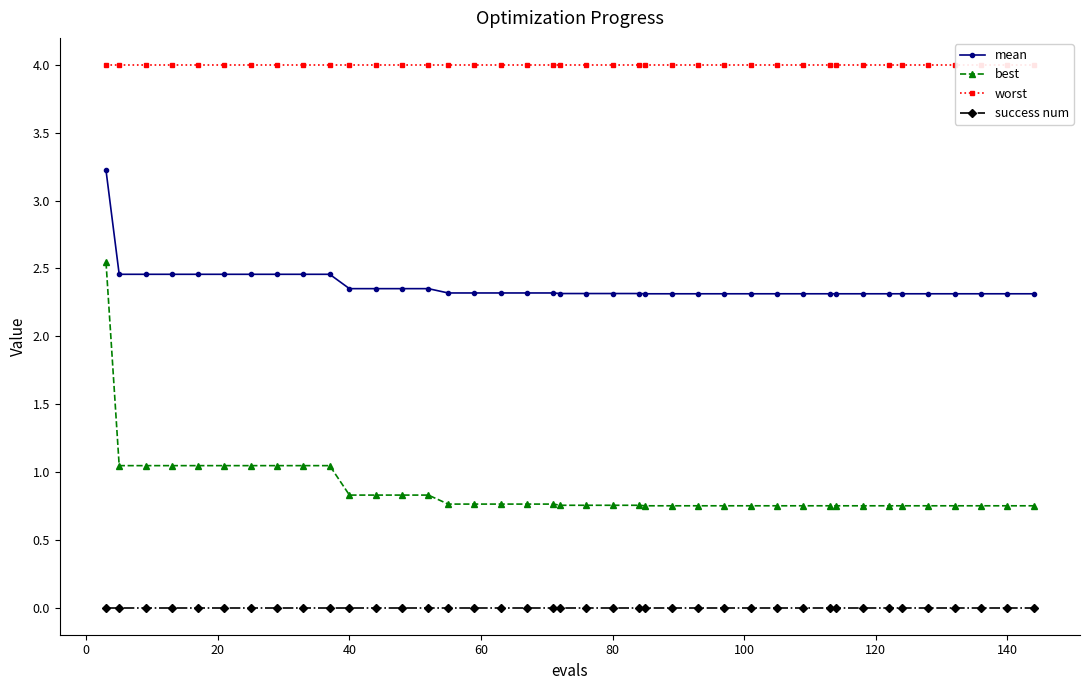

What is the lowest value of the mean series?

2.3